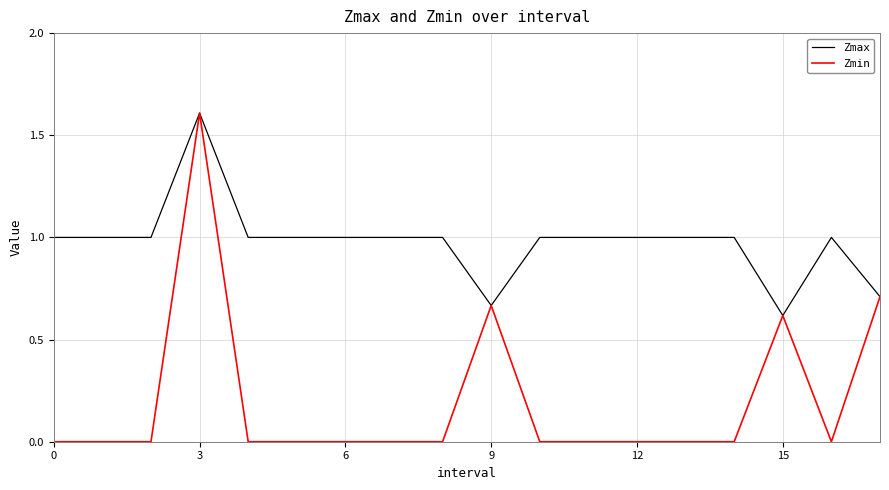

Count the Zmax values in the range 1 to 2.

15